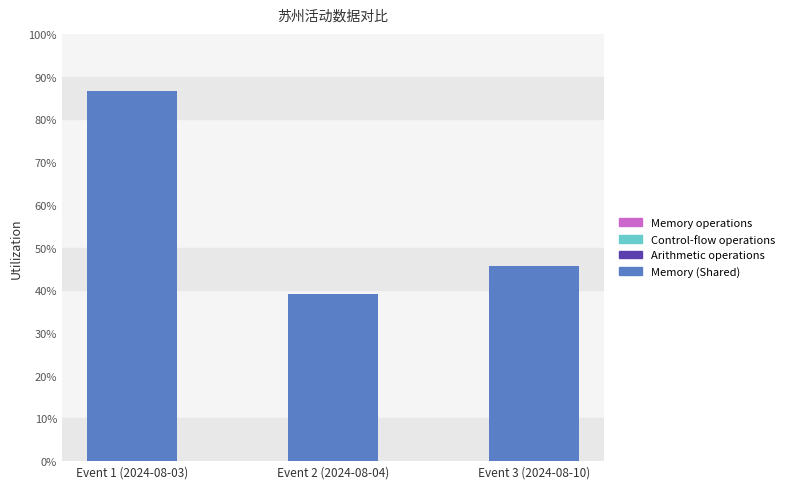

How many bars are there in total?

12